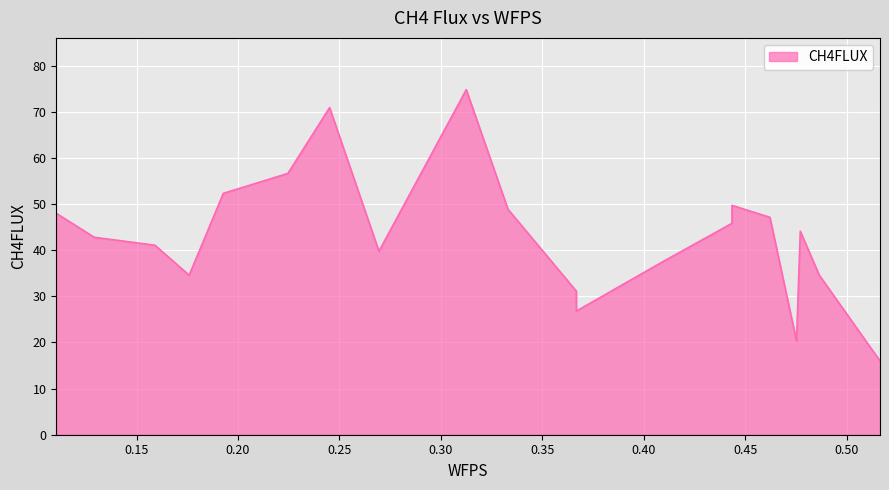

What is the ratio of the value at 0.4434857241379311 to the value at 0.4098033103448276?

1.3